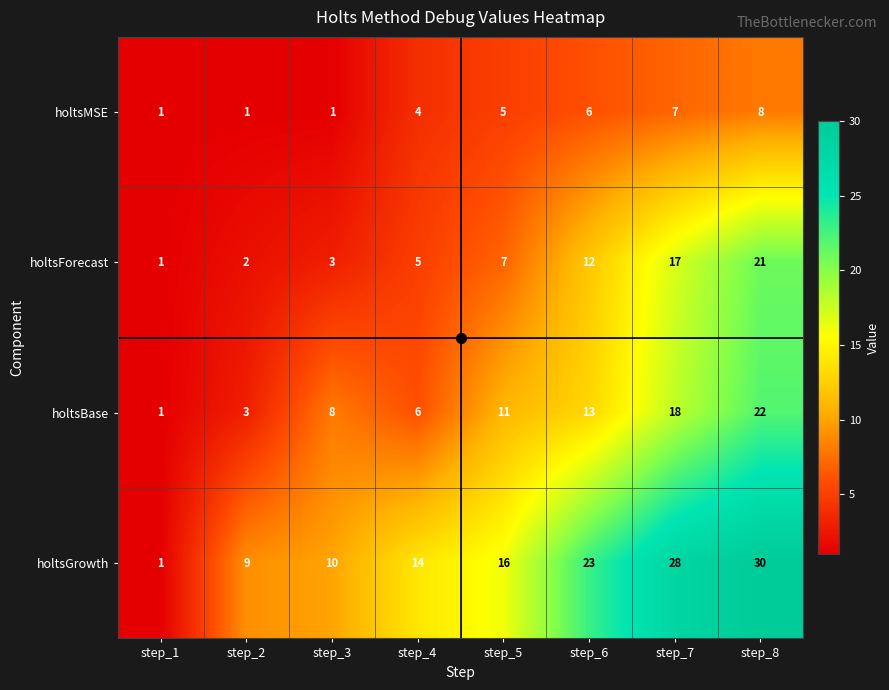

List the series in order of their peak value, lowest first.

holtsMSE, holtsForecast, holtsBase, holtsGrowth